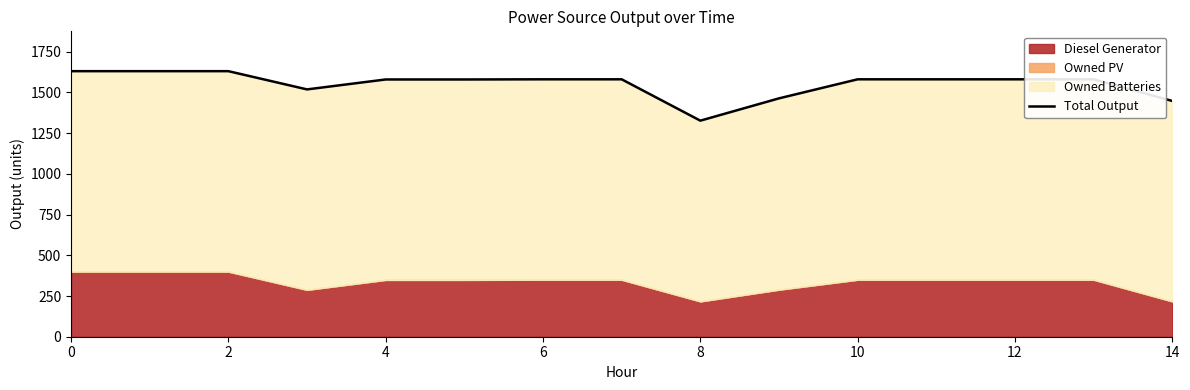

What is the value of the 6th point from the left?

1580